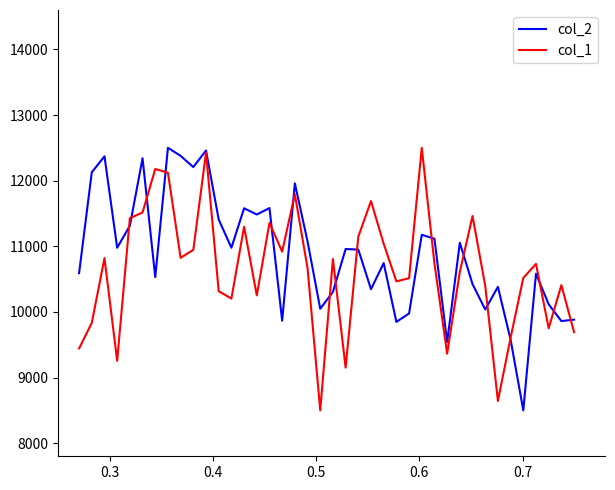

What is the average value of the col_2 series?

10878.3